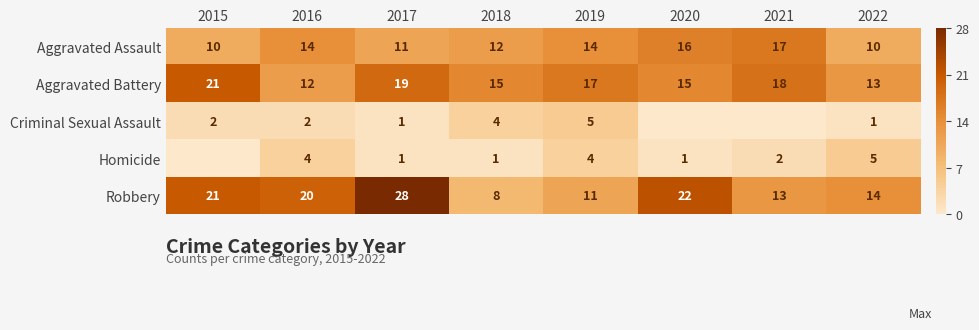

What is the difference between the maximum and second lowest values in the Aggravated Assault series?

7